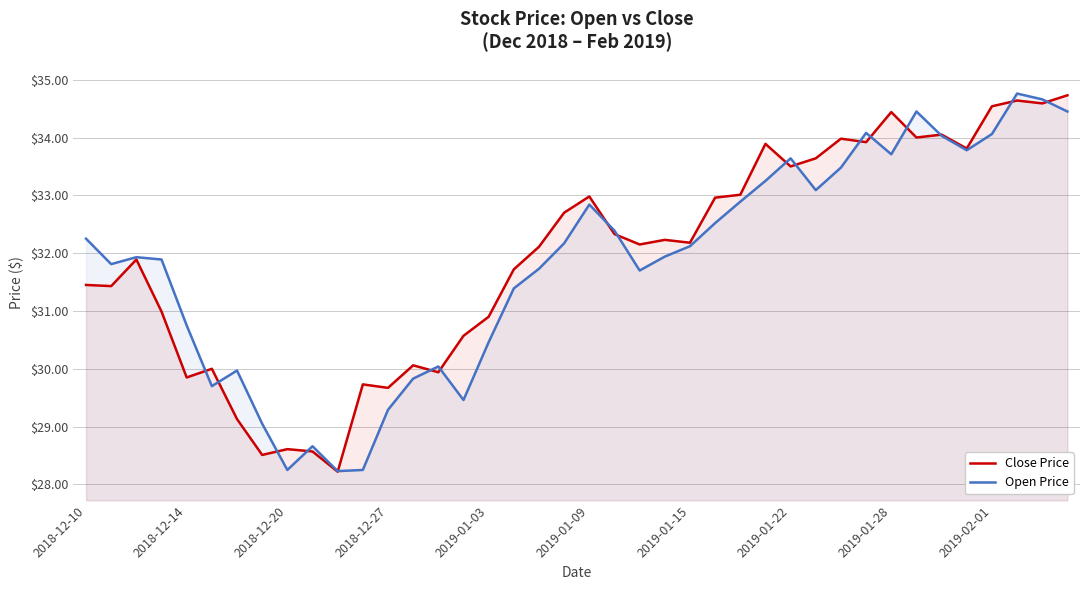

After their last crossing, which series has the higher values: Close Price or Open Price?

Close Price